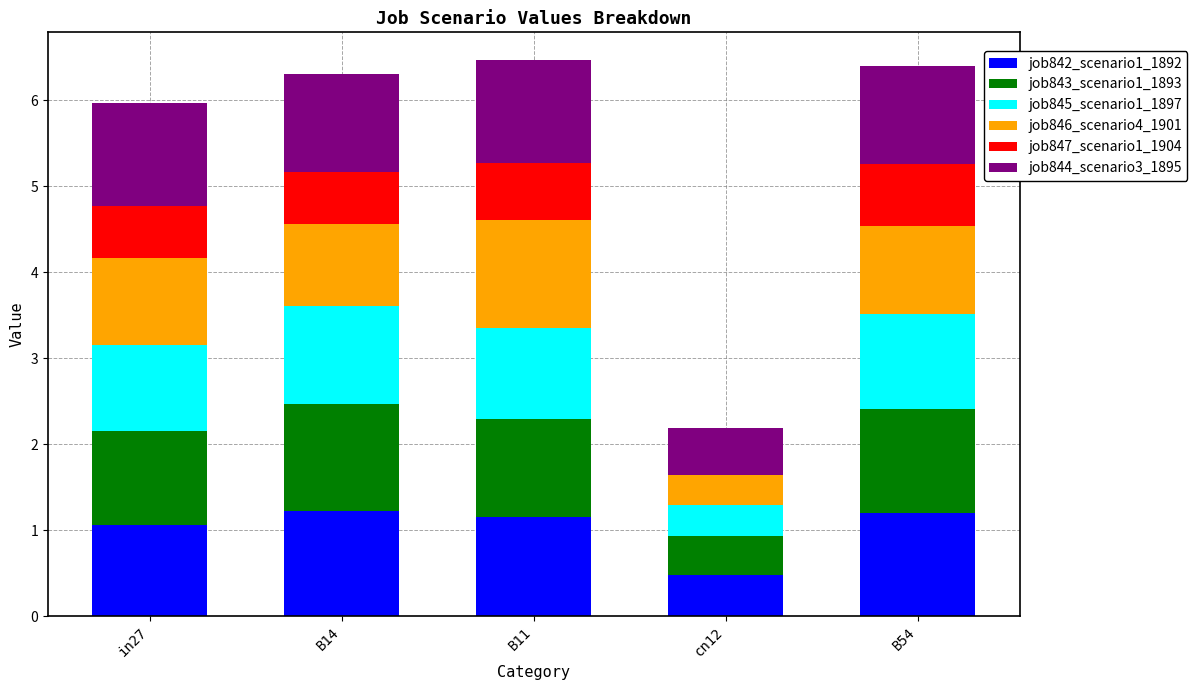

Are the bars grouped side by side (vs. stacked)?

No